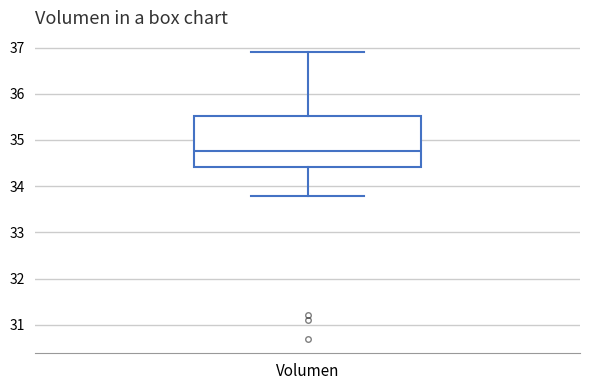

Transcribe this box plot: give where the median line is, the range the box spans, and where the two whiskers end, as read against the y-axis. The values are not printed on the chart, so give them approximately, as read against the axis.

median 34.8, box 34.4 to 35.5, whiskers 33.8 to 36.9